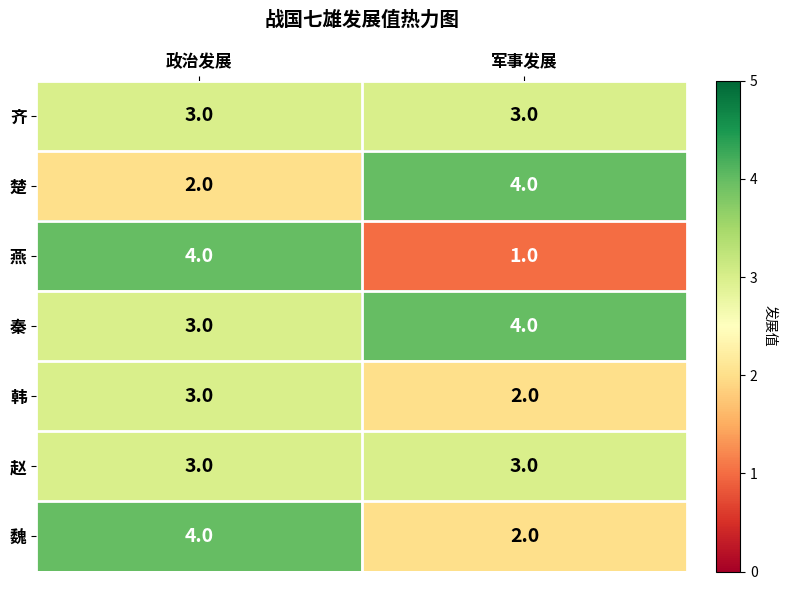

Rank the categories by 韩 value from highest to lowest.

政治发展, 军事发展